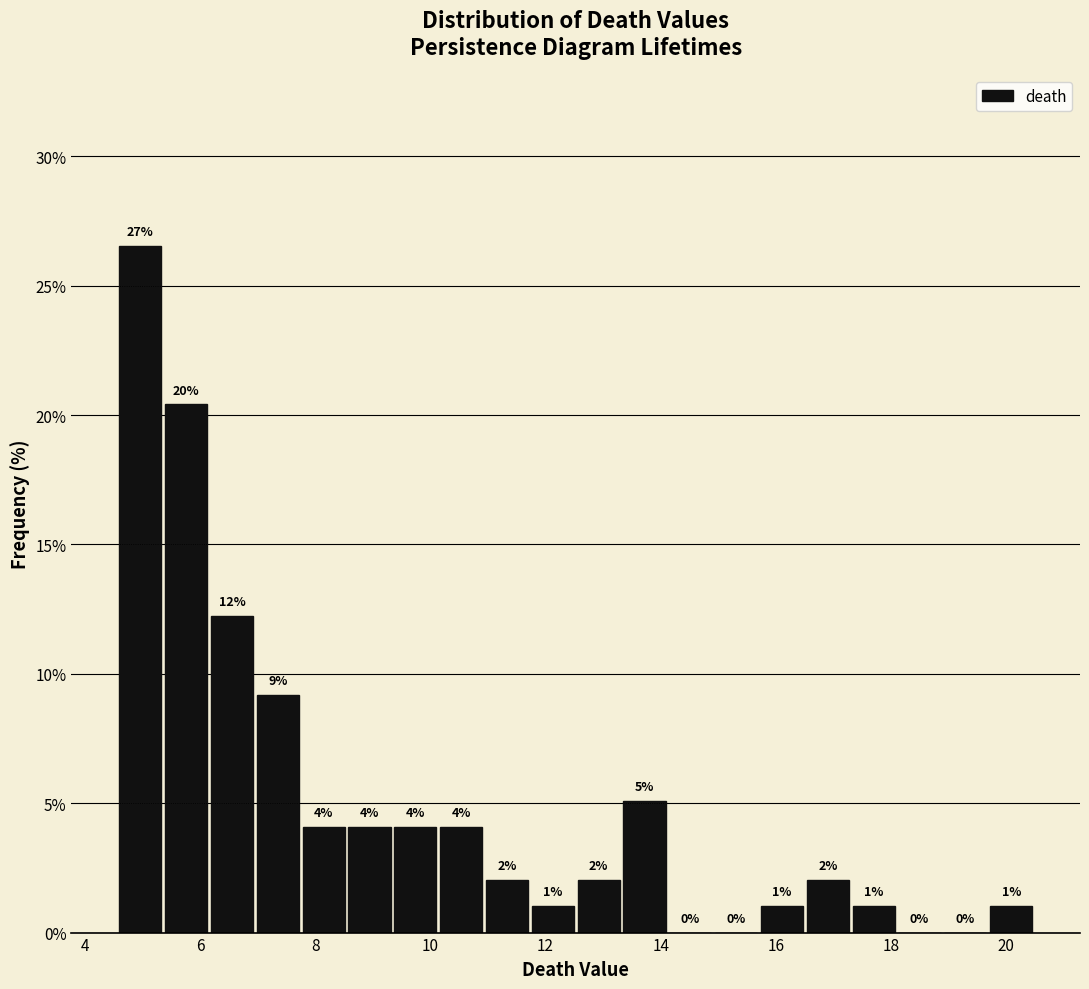

Read against the x-axis, roughly where is the centre of the tallest bar?

5.0